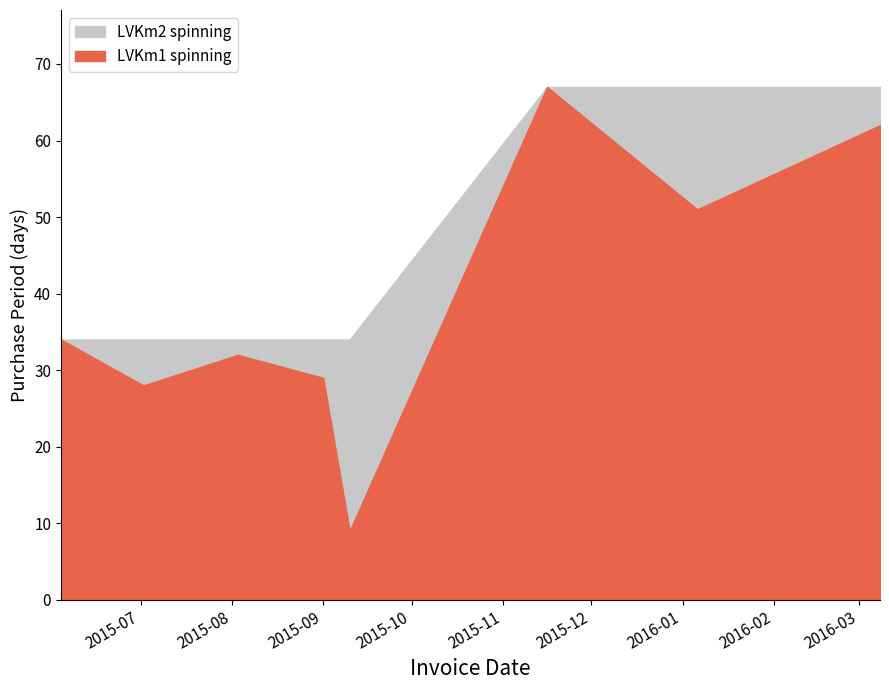

Is the value of LVKm2 spinning at 2015-09-01 greater than the value of LVKm1 spinning at 2015-08-03?

Yes